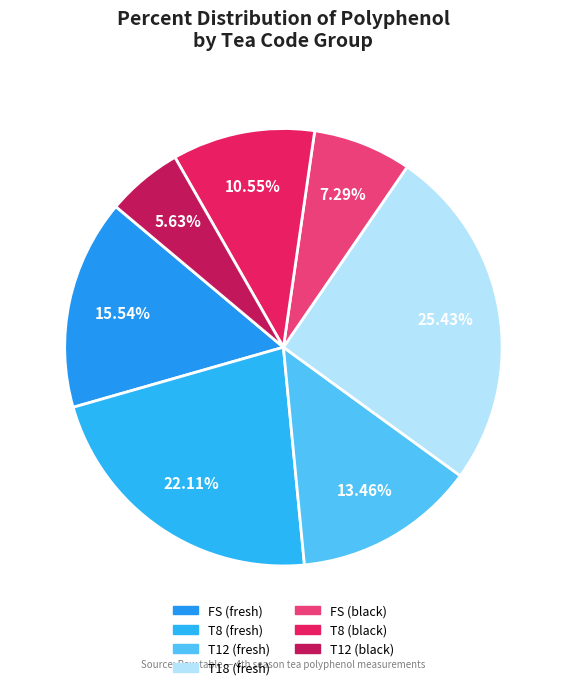

Is there a majority slice in this chart?

No